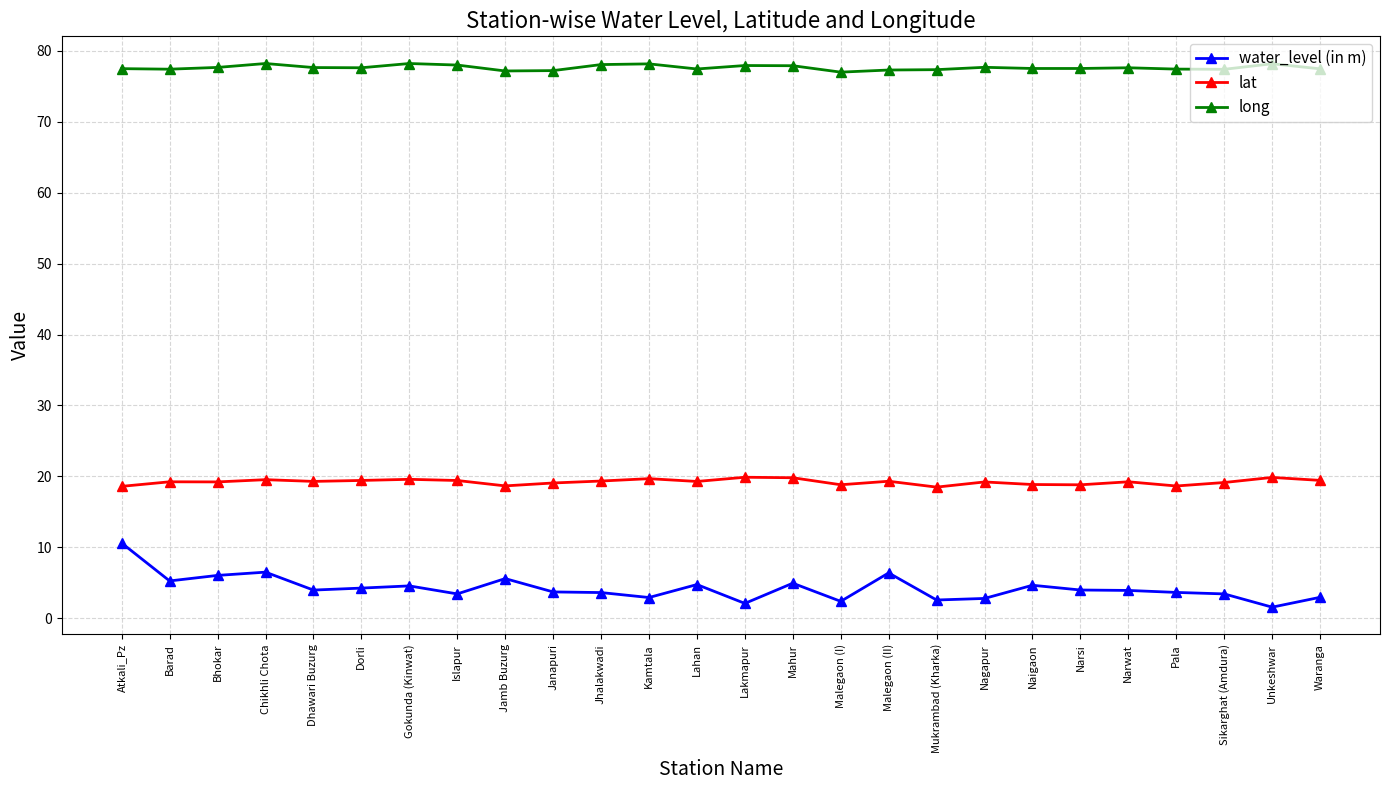

List the series in order of their overall mean, lowest first.

water_level (in m), lat, long